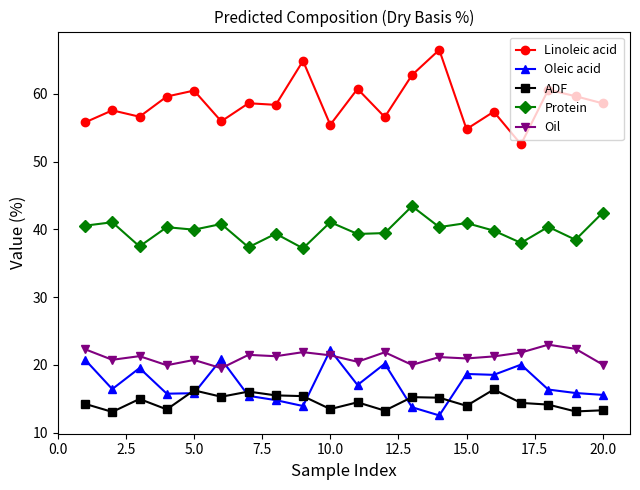

What are all the series names shown in the legend?

Linoleic acid, Oleic acid, ADF, Protein, Oil